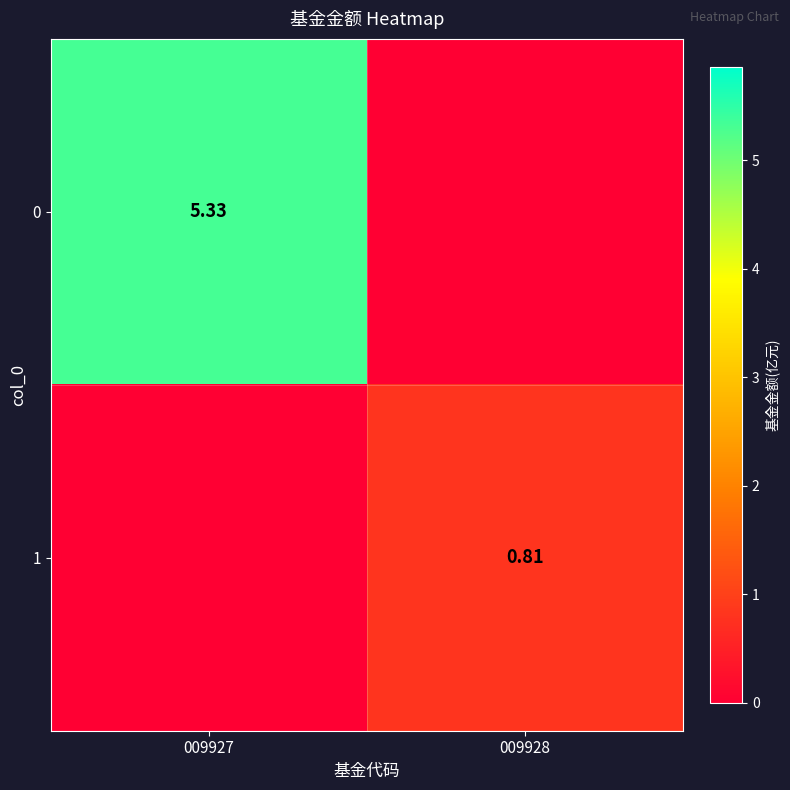

Which label corresponds to the smallest value in the chart?

009928